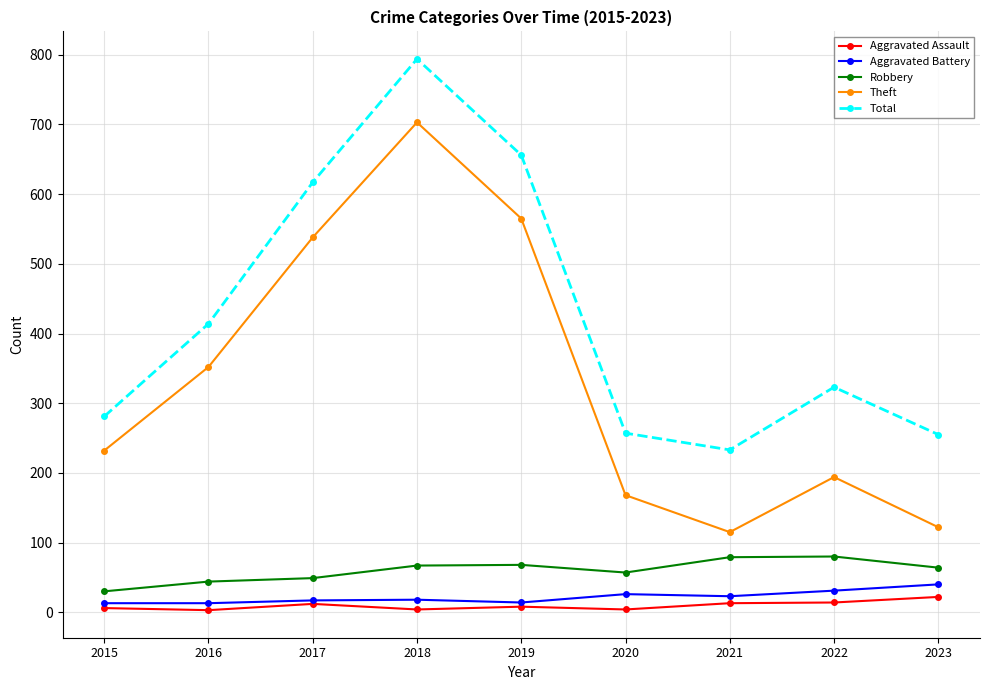

Is it true that Theft equals 348 at 2019?

False